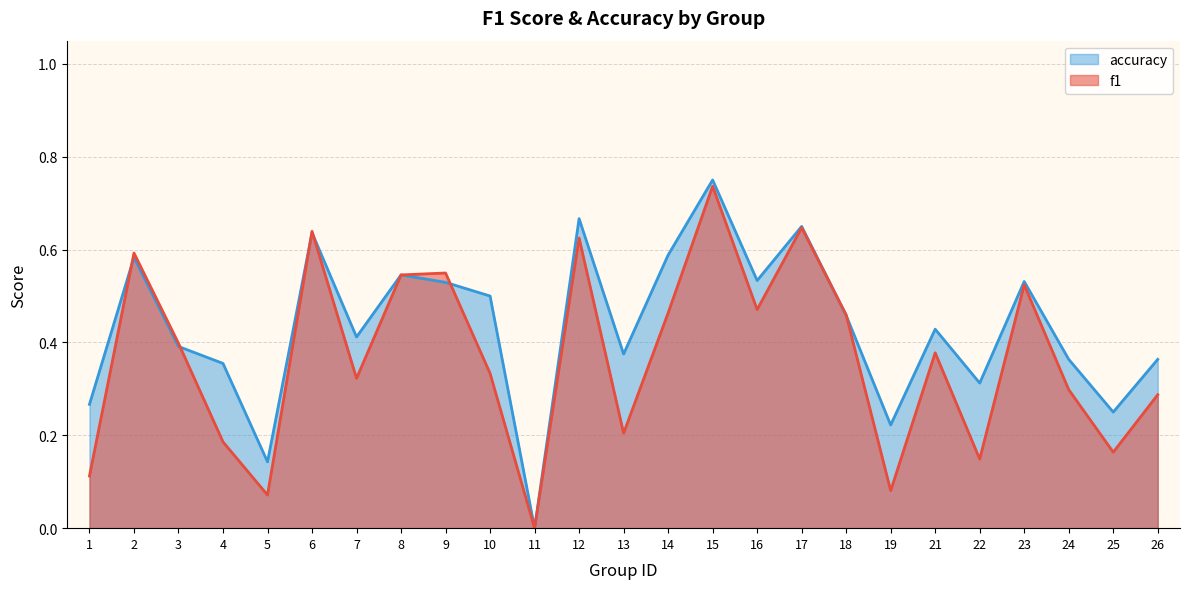

What is the value of the f1 point at the 8th from the left?

0.5